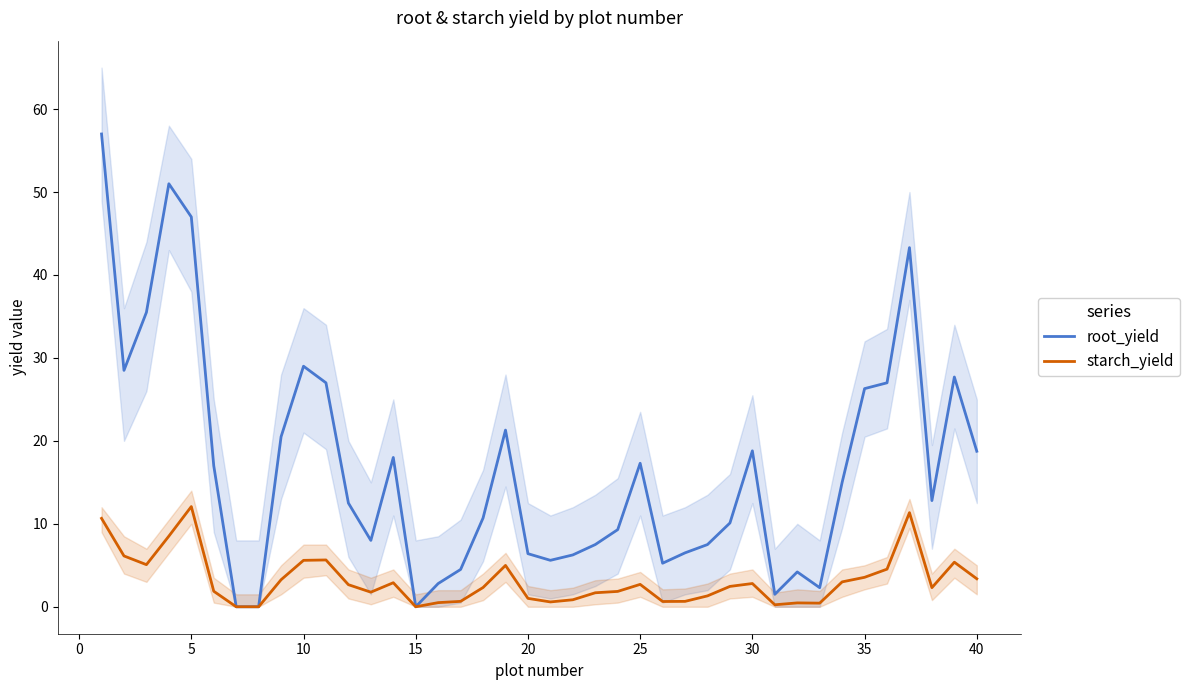

What is the difference between the second highest and minimum values in the starch_yield series?

11.3